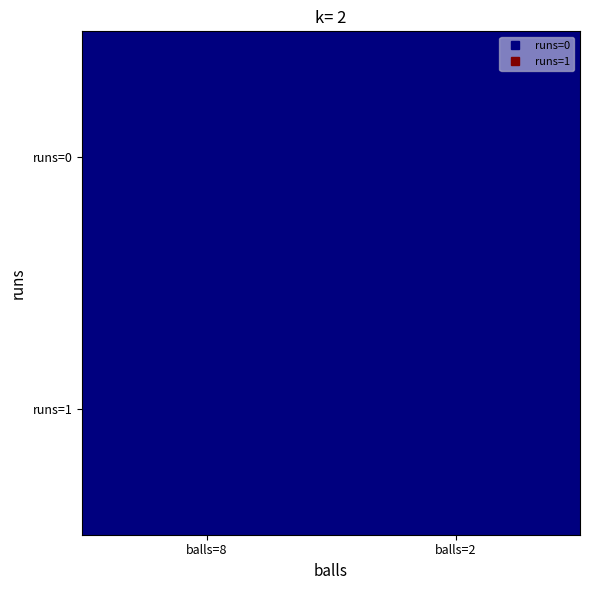

Which category has the lowest value in the Row0 series?

balls=8